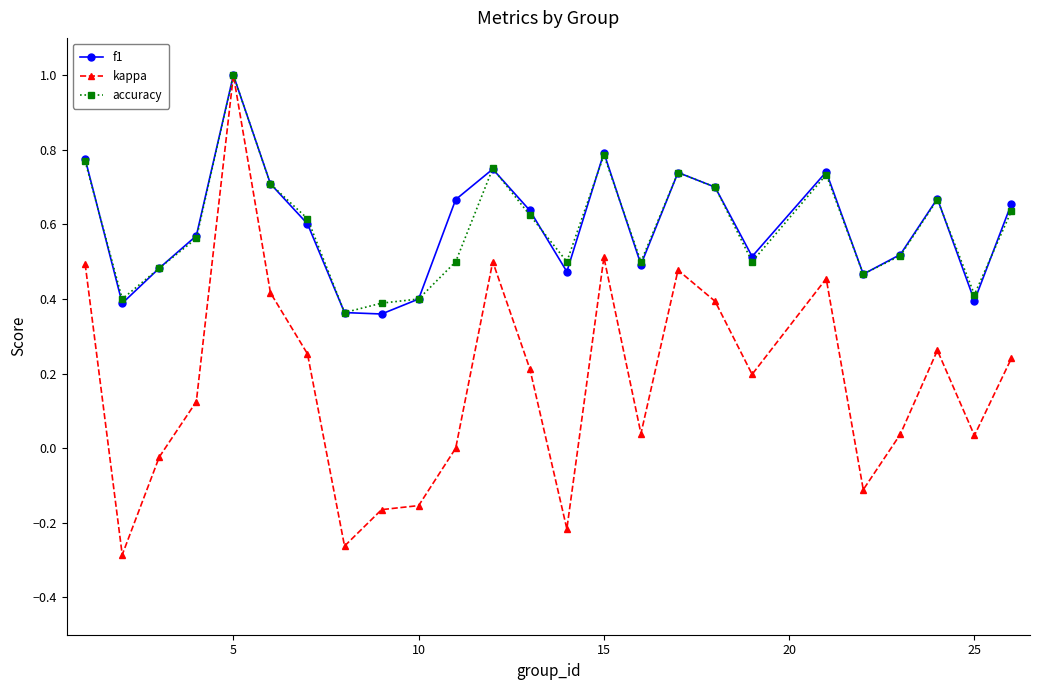

Which series has the largest range (max minus min)?

kappa